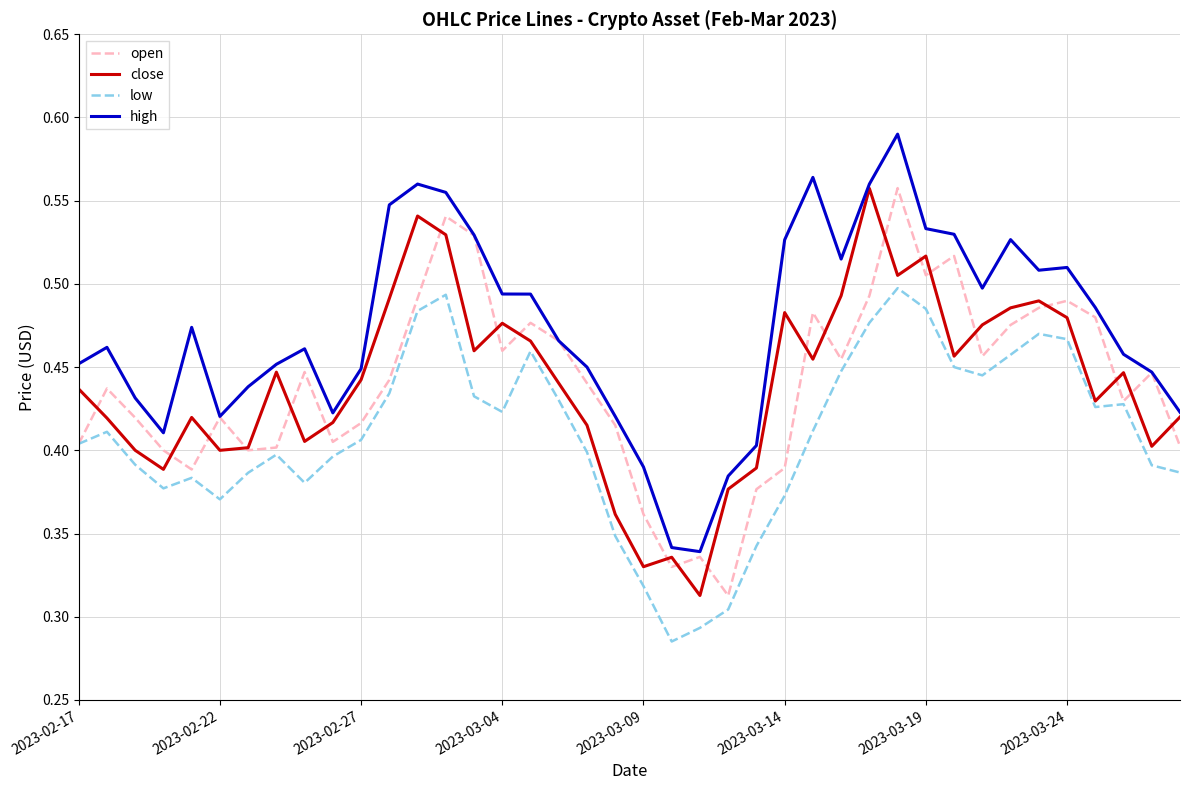

Which series has the largest total across all categories?

high